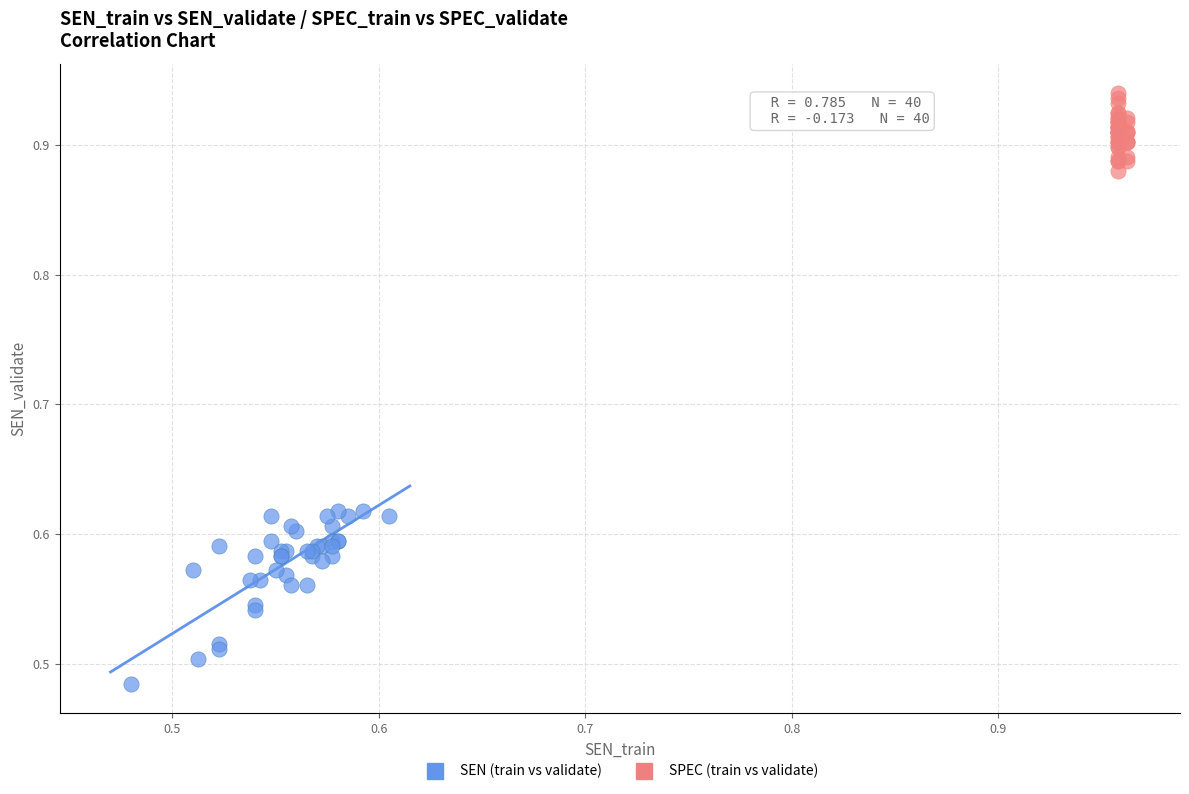

Which series has the widest spread of Y values?

SEN (train vs validate)